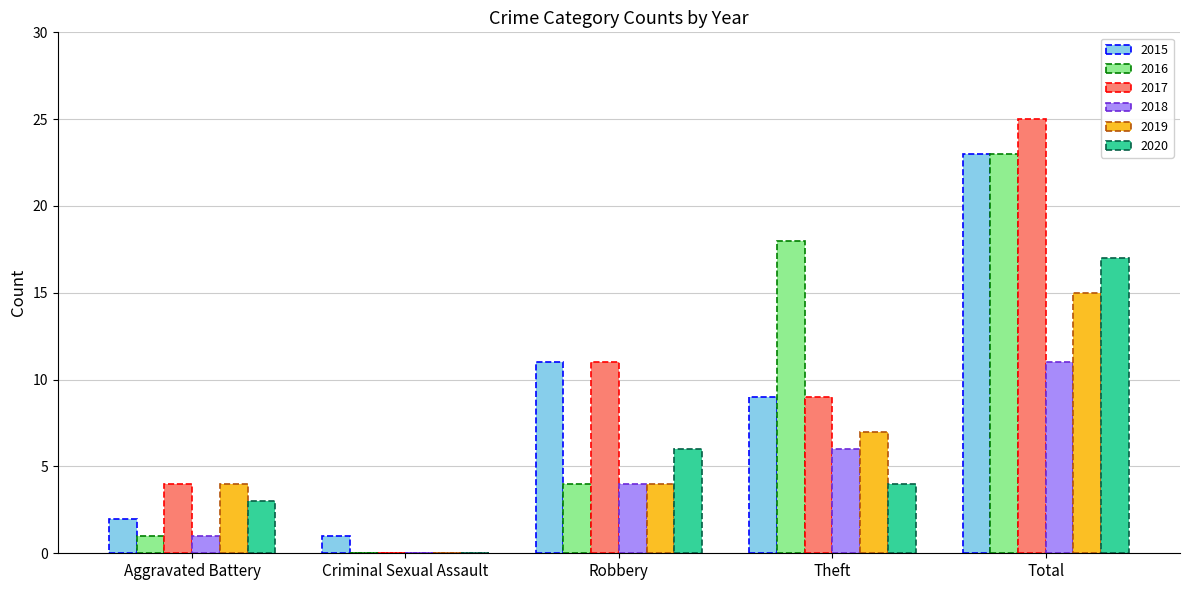

What is the highest value of the 2019 series?

15